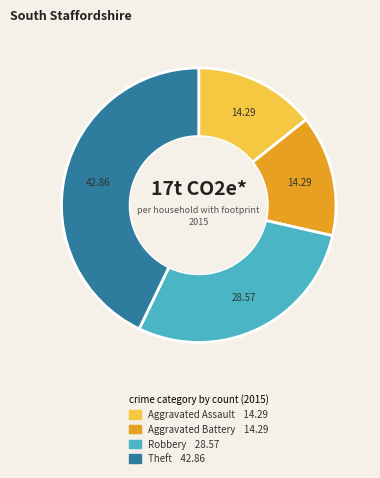

Which has a higher value, Robbery or Aggravated Battery?

Robbery